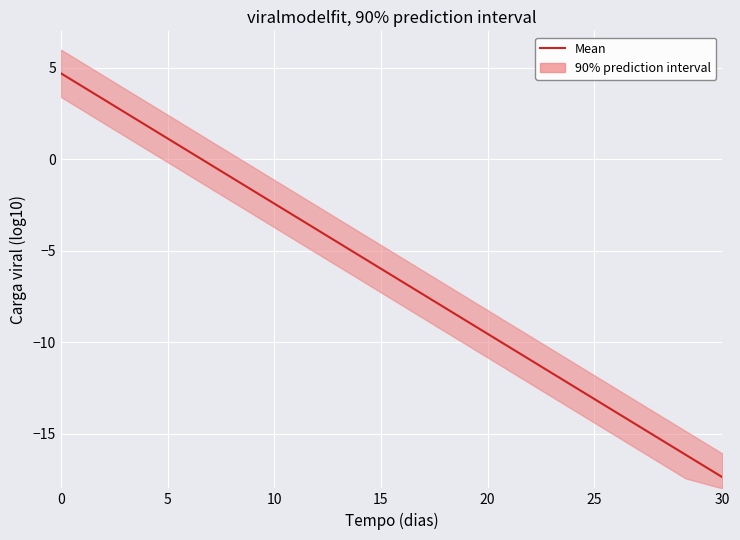

How many categories are shown in the chart?

19